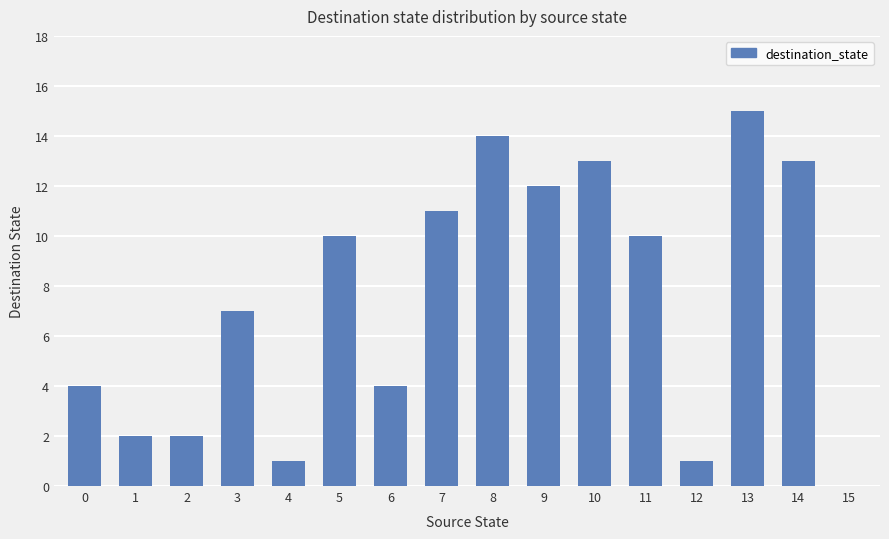

Does the chart contain stacked bars?

No